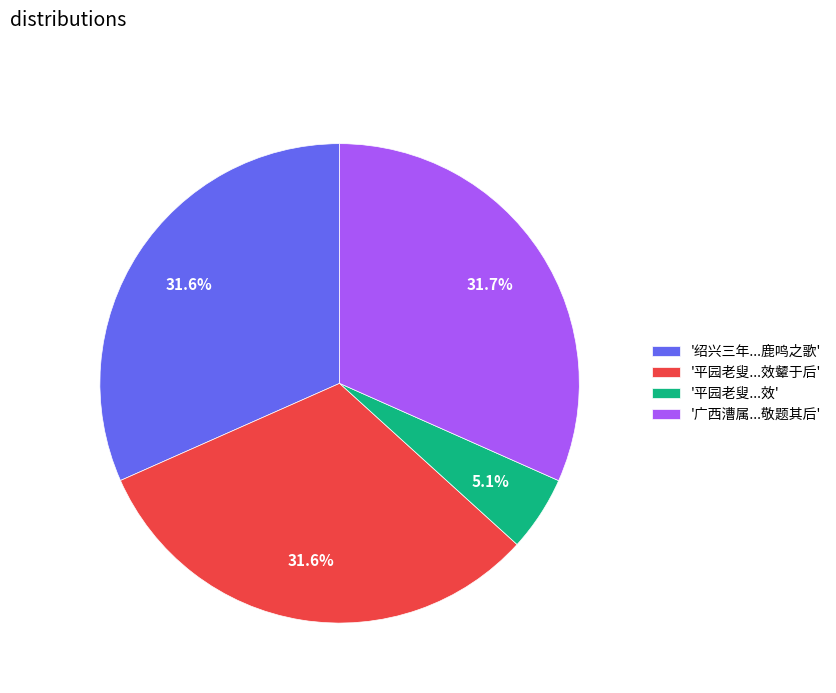

Does any single category account for the majority?

No